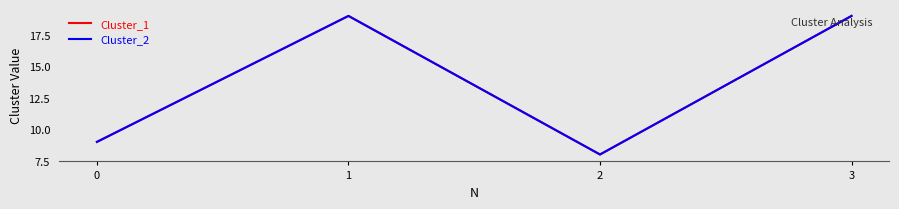

True or false: Cluster_2 and Cluster_1 intersect in this chart.

False